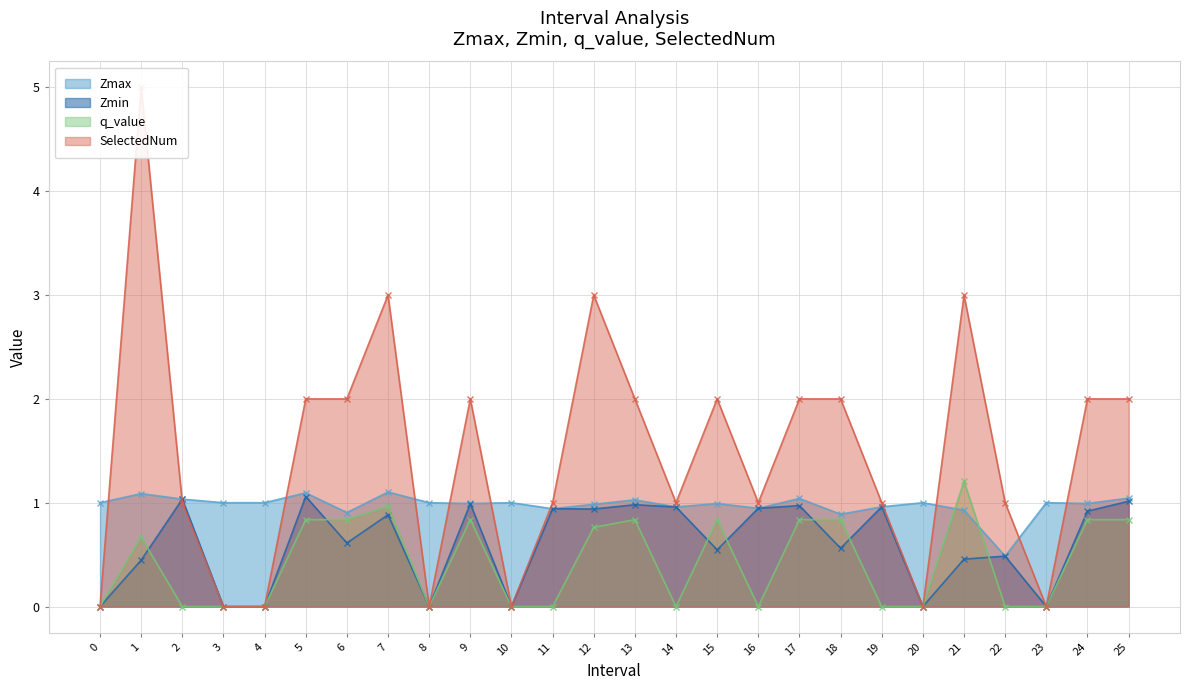

Which series has the largest total across all categories?

SelectedNum